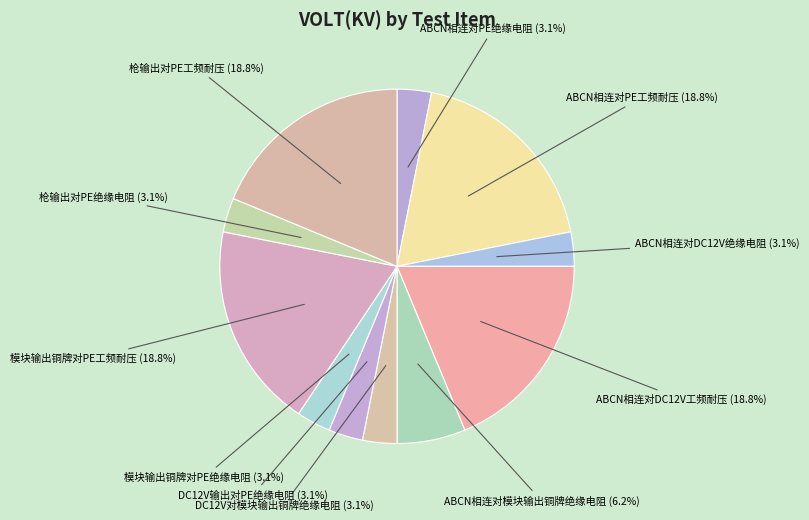

Which category has the smallest portion of the pie?

ABCN相连对PE绝缘电阻